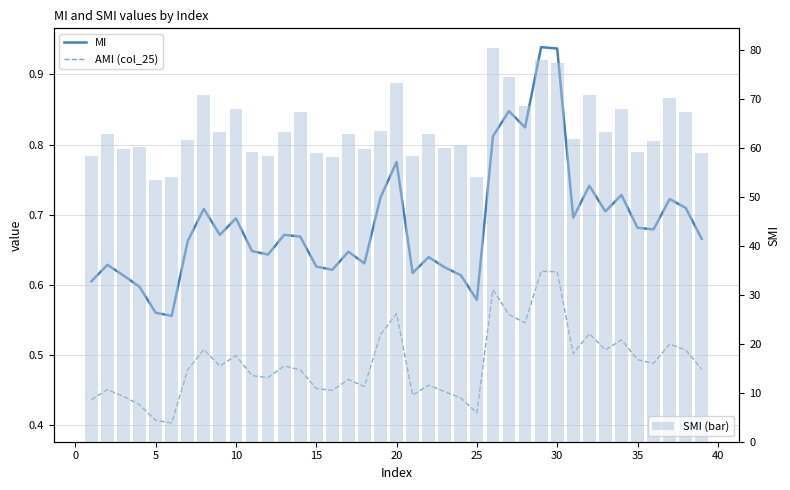

What is the average value of the SMI (bar) series?

64.0